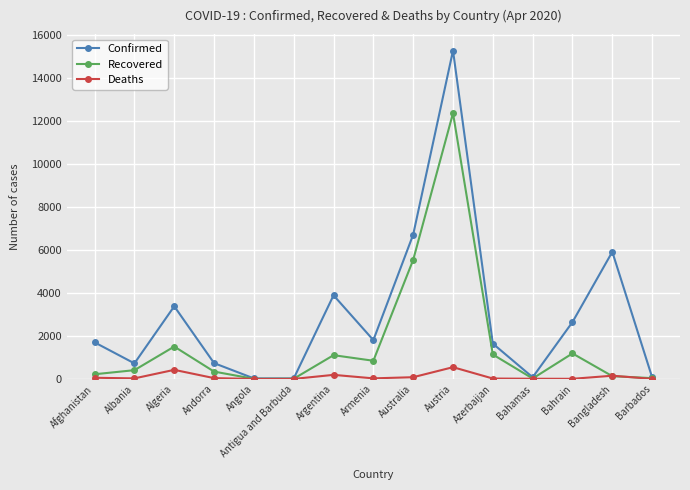

True or false: Deaths has more than 2 interior local peaks.

True